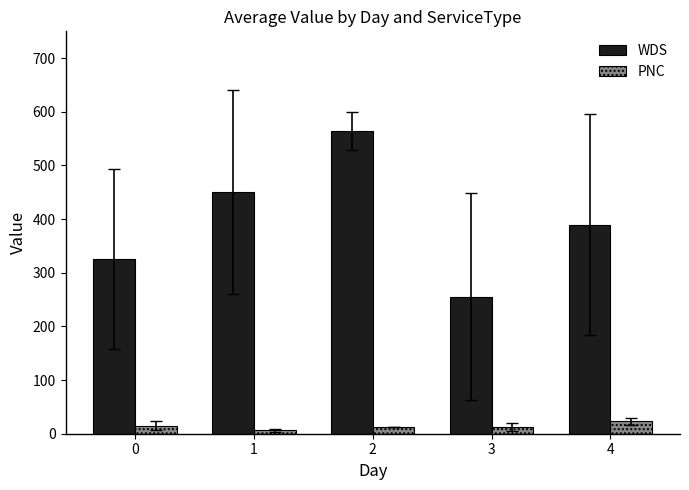

What is the value of the PNC bar at the 1st from the left?

15.0